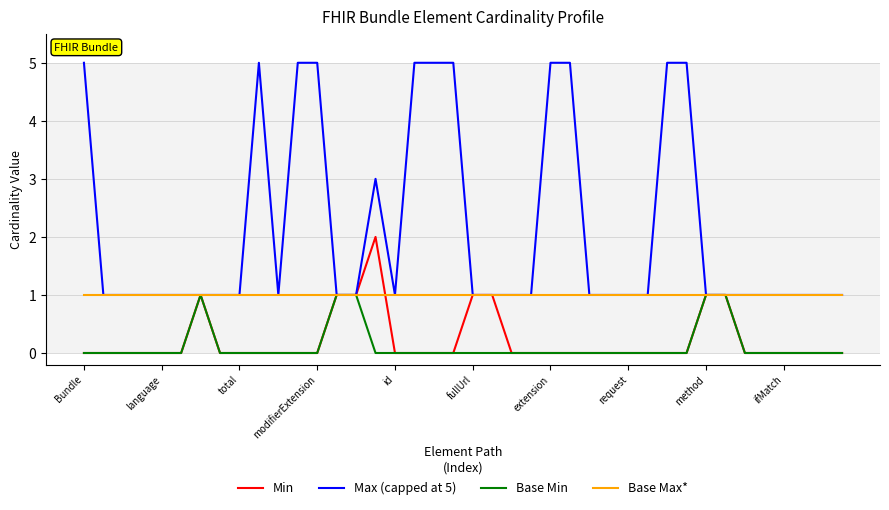

Is this an area chart (filled region under the line)?

No